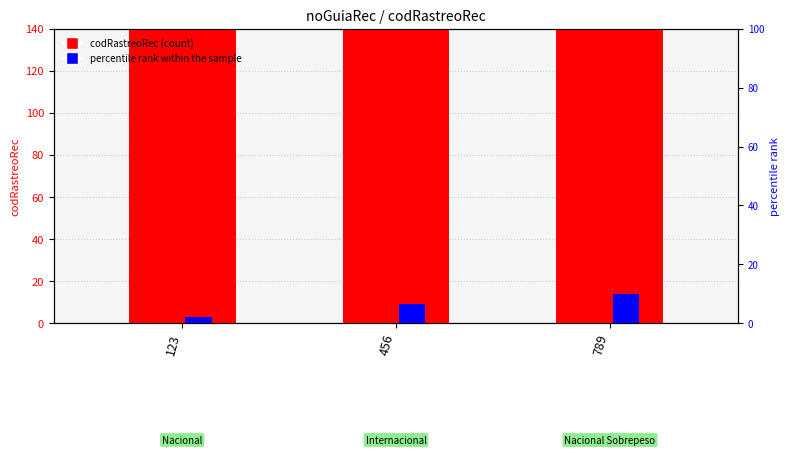

How many distinct data groups are displayed?

2